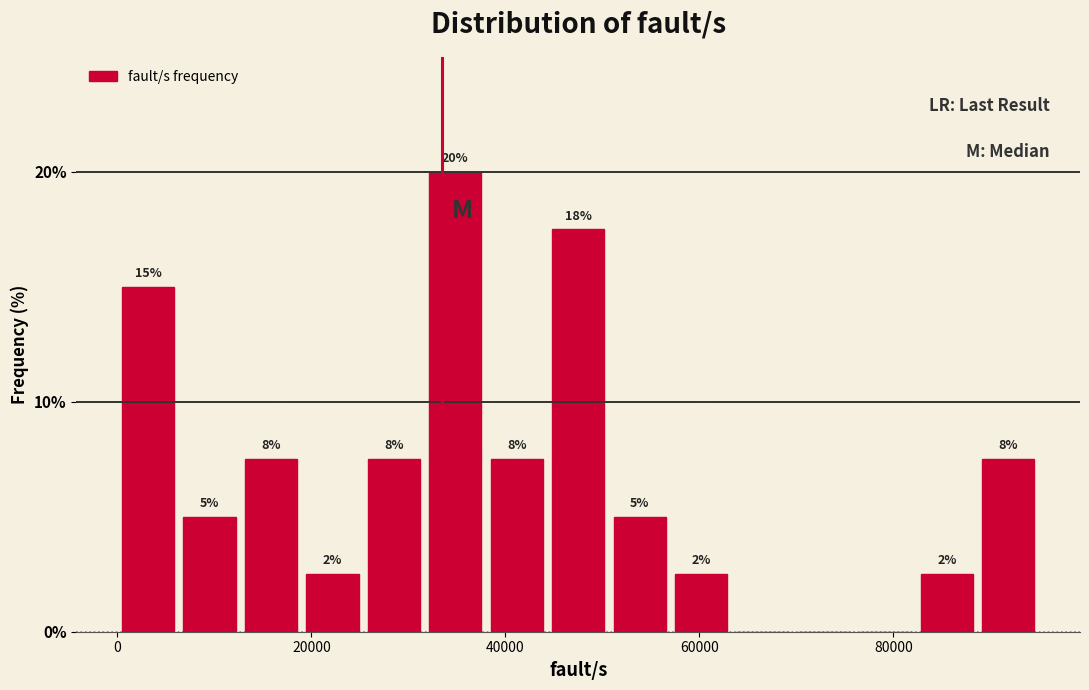

Read against the x-axis, roughly where is the centre of the tallest bar?

34000